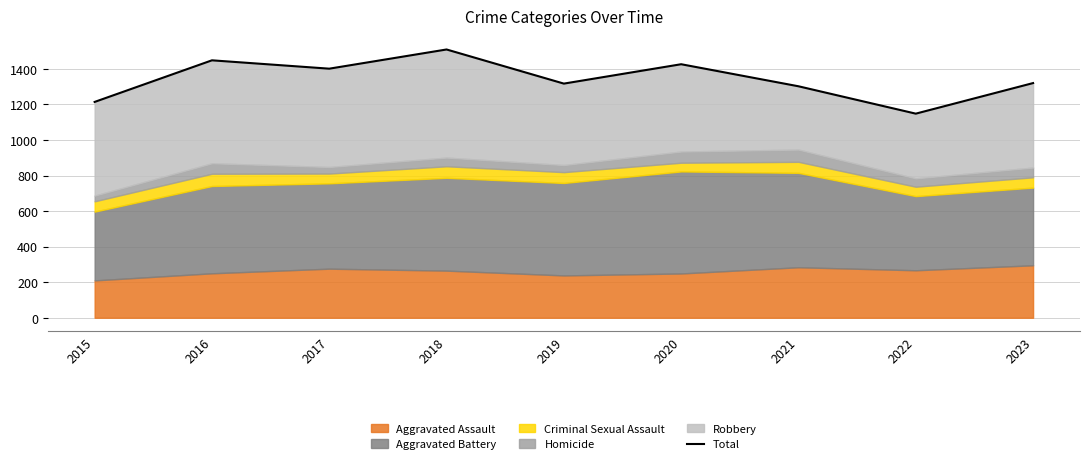

Between 2016 and 2022, which is larger?

2016